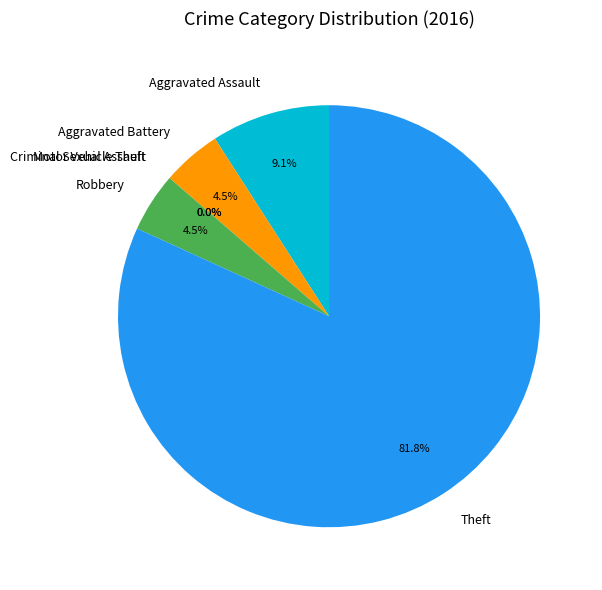

Does Theft account for over 50% of the chart?

Yes